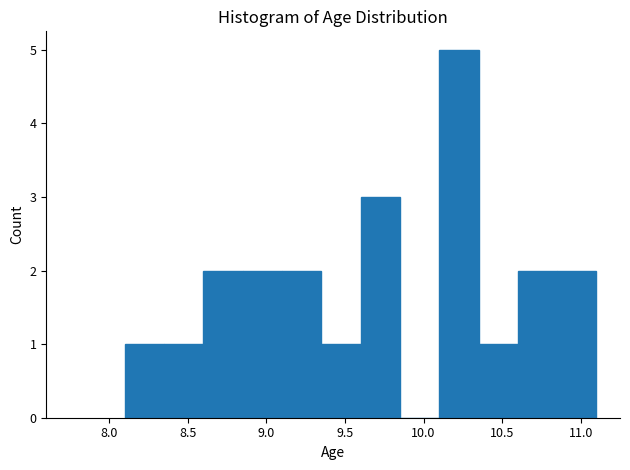

Reading left to right, transcribe this chart: for each bar, give the range it covers on the x-axis and its height. The values are not printed on the chart, so give them approximately, as read against the axis.

8.10 to 8.35: 1
8.35 to 8.60: 1
8.60 to 8.85: 2
8.85 to 9.10: 2
9.10 to 9.35: 2
9.35 to 9.60: 1
9.60 to 9.85: 3
9.85 to 10.10: 0
10.10 to 10.35: 5
10.35 to 10.60: 1
10.60 to 10.85: 2
10.85 to 11.10: 2